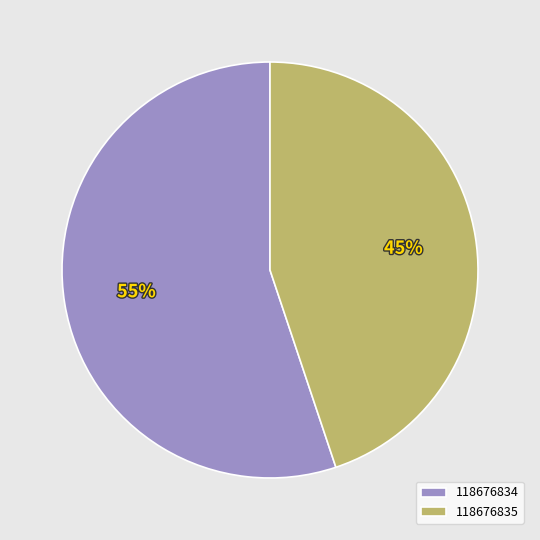

Which category has the biggest portion of the pie?

118676834